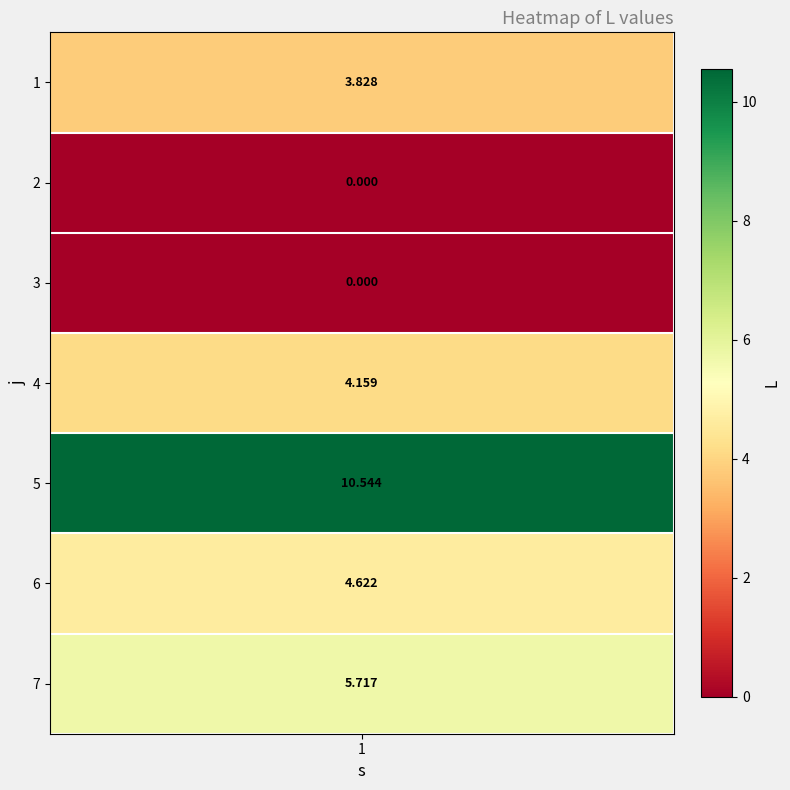

What is the maximum value shown in the chart?

10.5